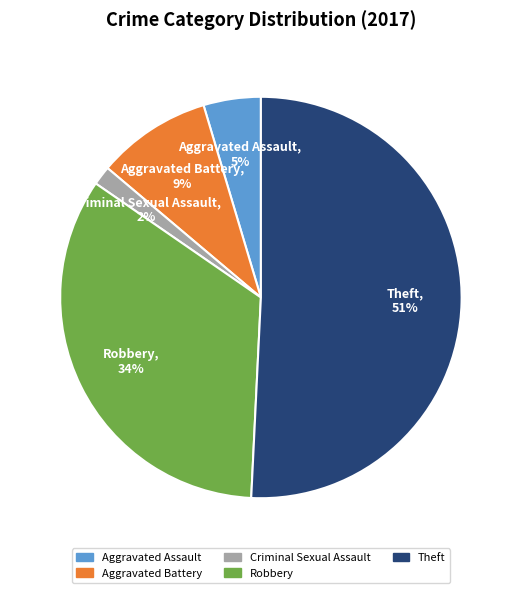

Is it true that Aggravated Battery is 1% of the pie?

False